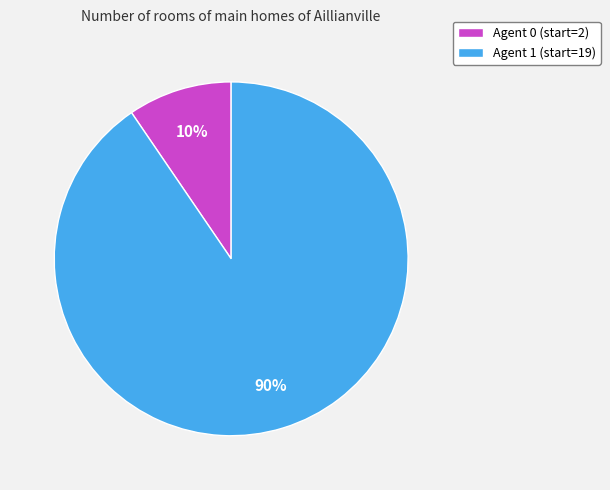

Does Agent 0 account for over 50% of the chart?

No